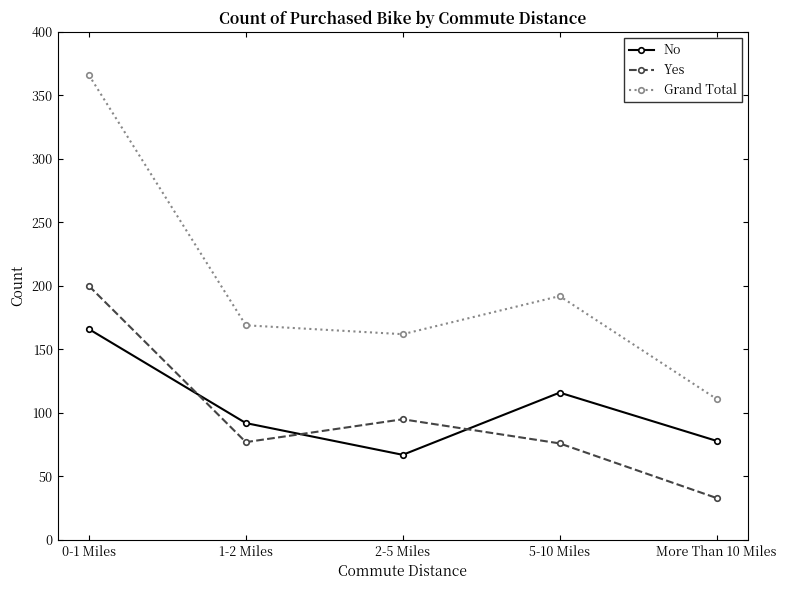

What are all the series names shown in the legend?

No, Yes, Grand Total